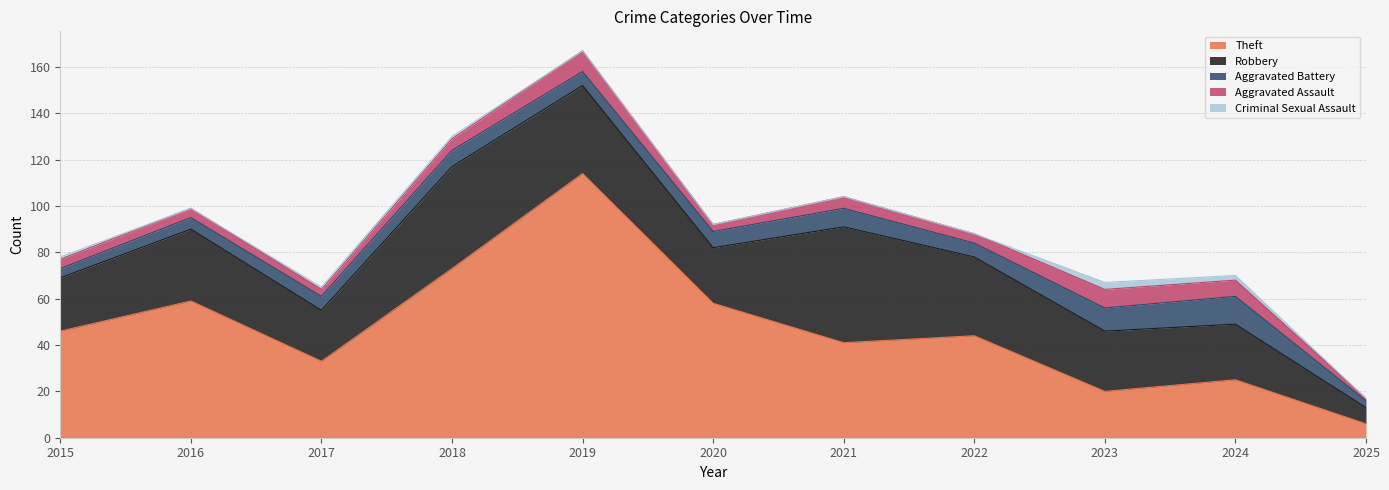

The value of Theft at 2016 is 59. True or false?

True